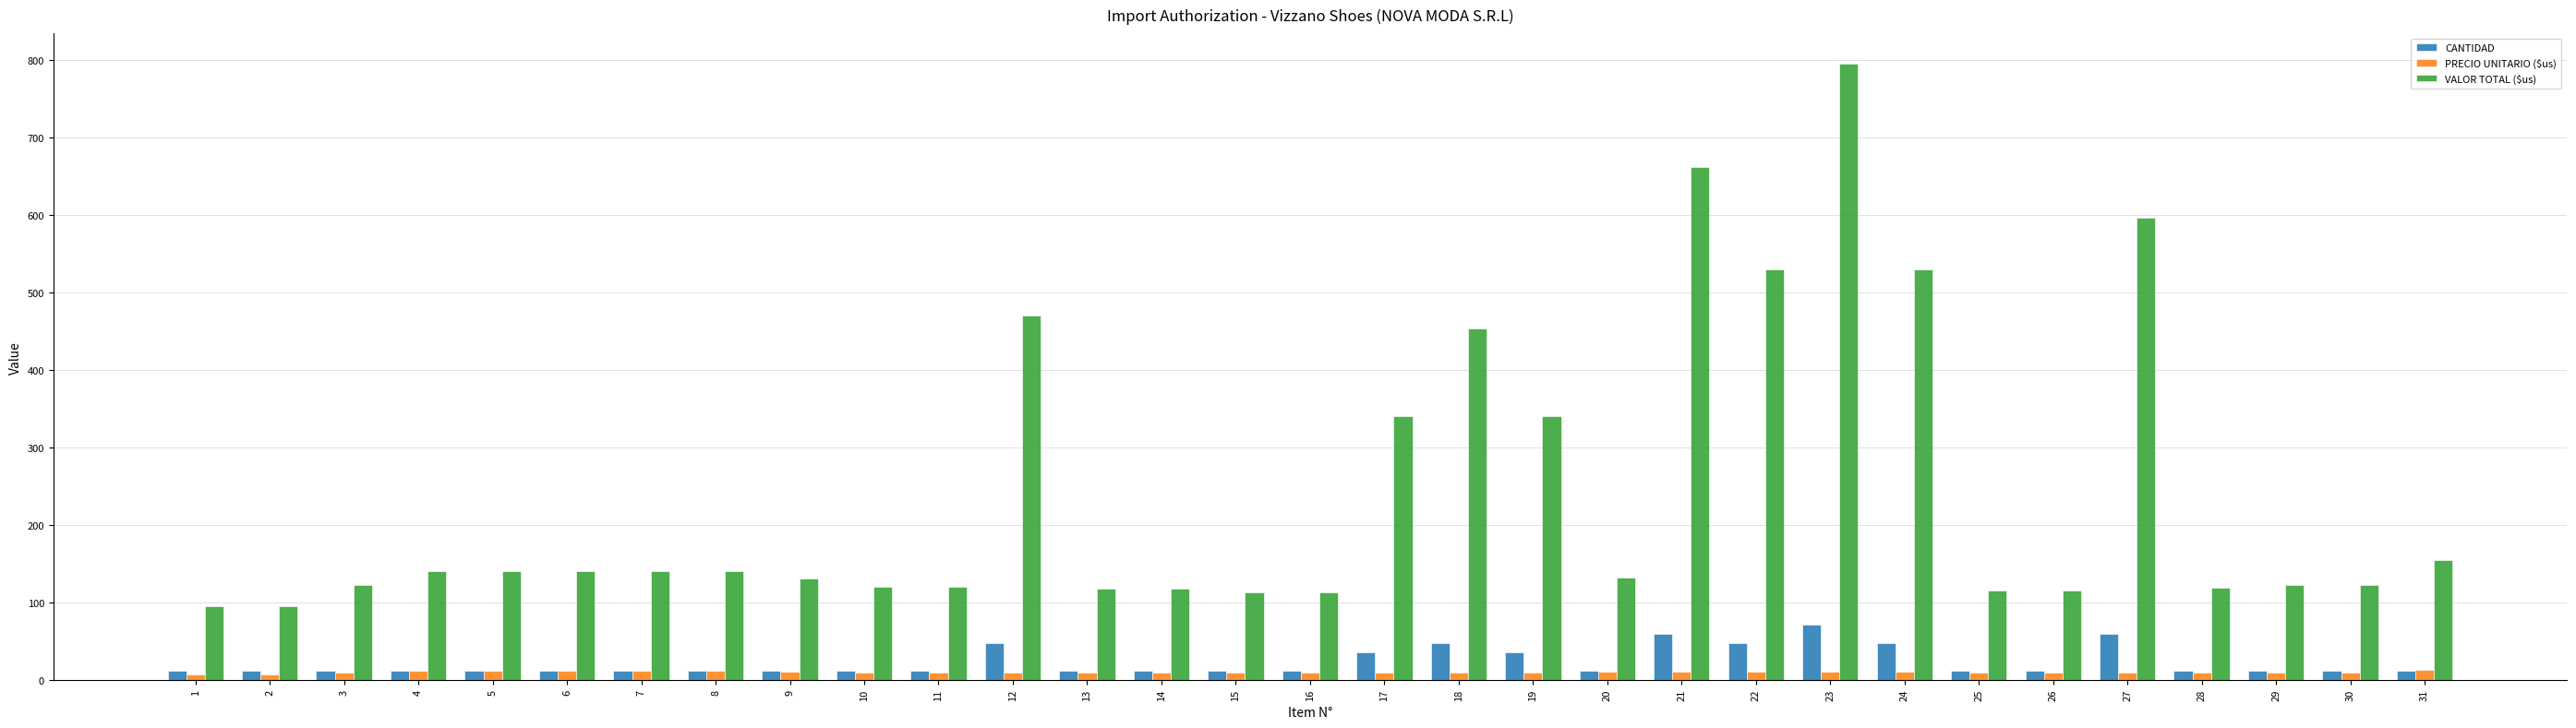

Which label corresponds to the largest value in the chart?

23